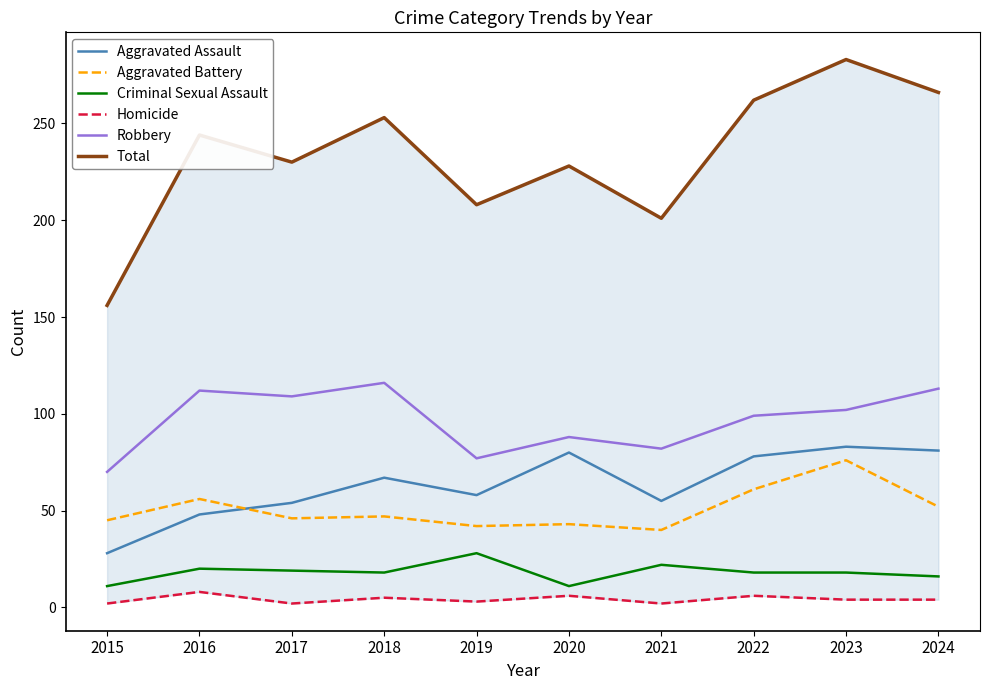

At which category is the sum across all series the highest?

2023